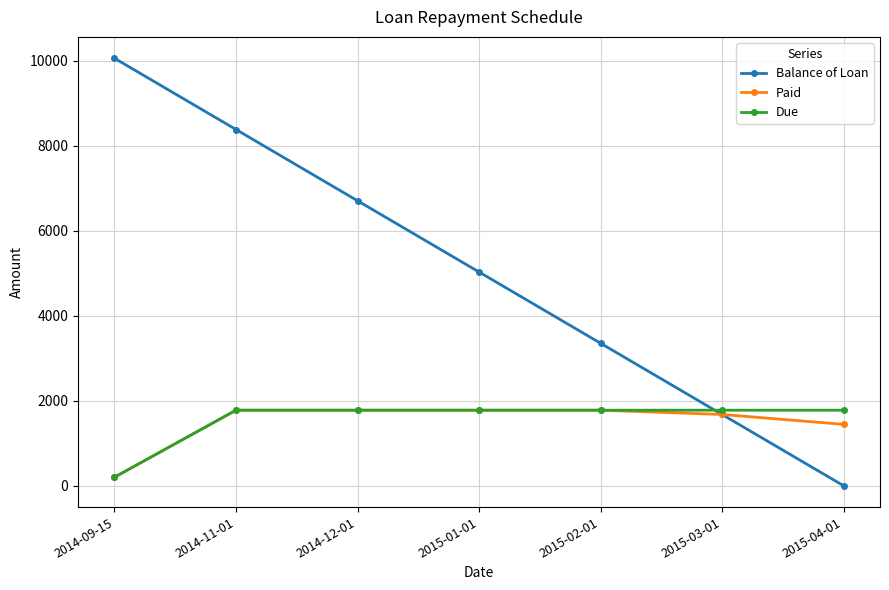

What is the total value across all series at 2015-02-01?

6903.3